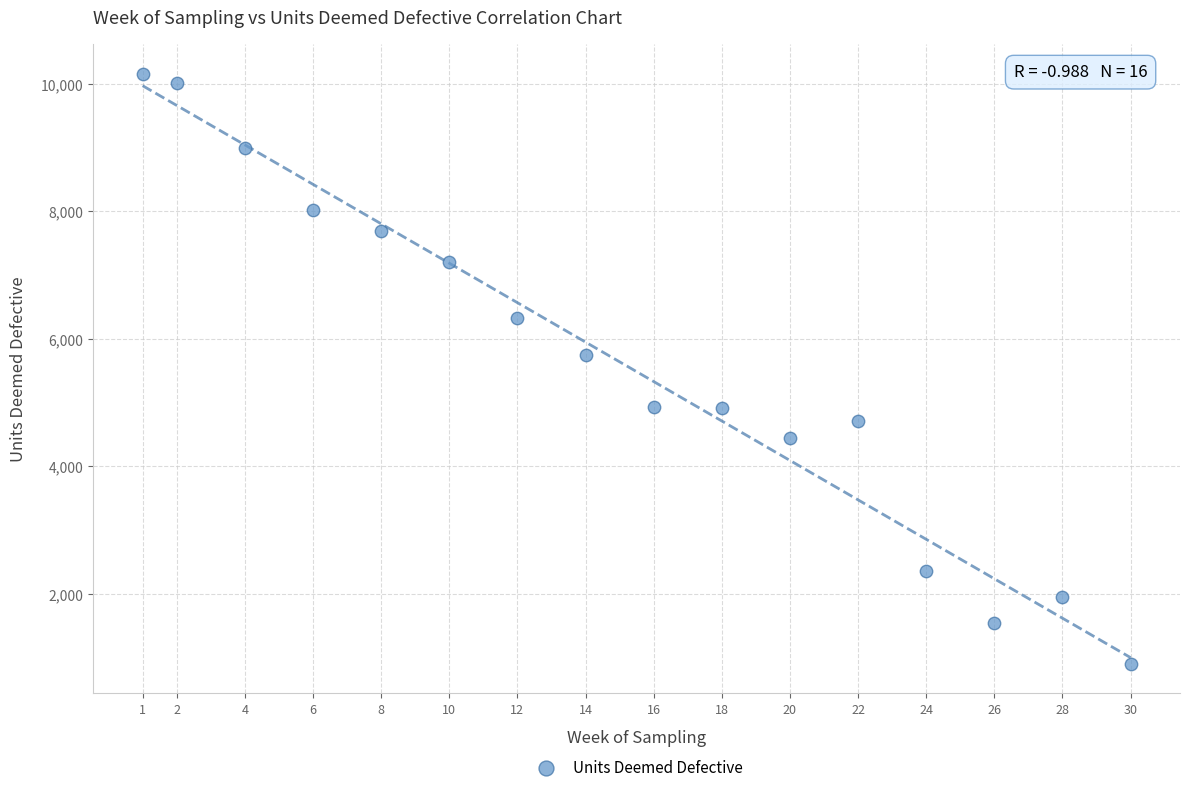

What Y value in the scatter plot is closest to 5532?

5747